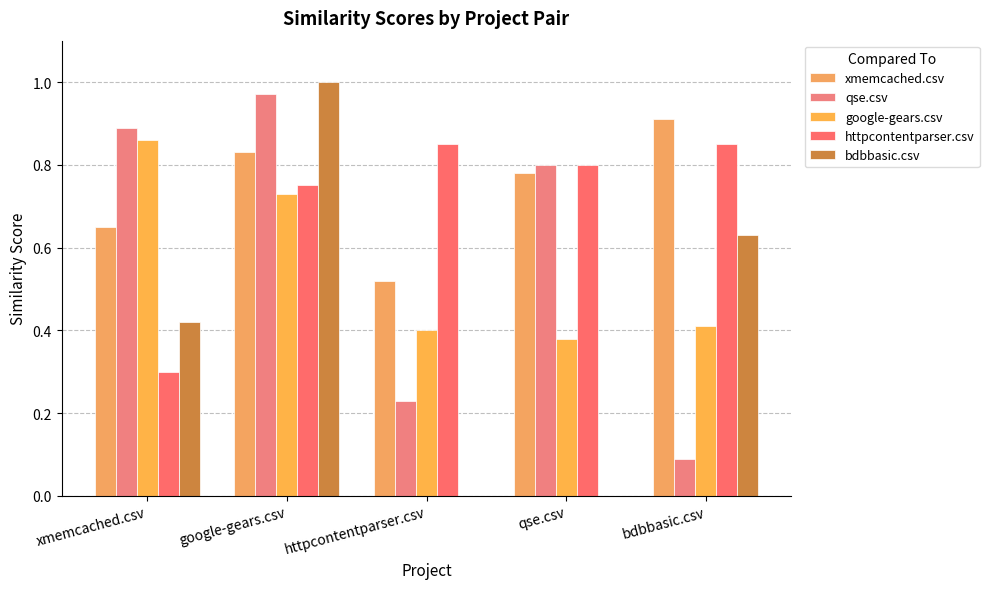

Reading left to right, what are all the values shown in this chart?

xmemcached.csv: xmemcached.csv=0.7	google-gears.csv=0.8	httpcontentparser.csv=0.5	qse.csv=0.8	bdbbasic.csv=0.9
qse.csv: xmemcached.csv=0.9	google-gears.csv=1.0	httpcontentparser.csv=0.2	qse.csv=0.8	bdbbasic.csv=0.1
google-gears.csv: xmemcached.csv=0.9	google-gears.csv=0.7	httpcontentparser.csv=0.4	qse.csv=0.4	bdbbasic.csv=0.4
httpcontentparser.csv: xmemcached.csv=0.3	google-gears.csv=0.8	httpcontentparser.csv=0.8	qse.csv=0.8	bdbbasic.csv=0.8
bdbbasic.csv: xmemcached.csv=0.4	google-gears.csv=1.0	httpcontentparser.csv=0.0	qse.csv=0.0	bdbbasic.csv=0.6